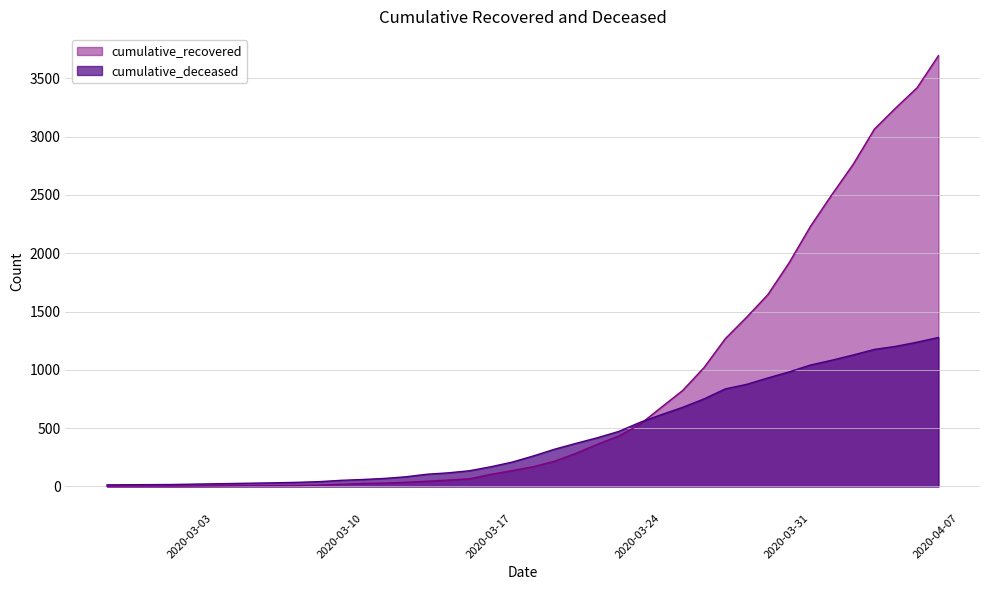

How many data points does each series have?

40